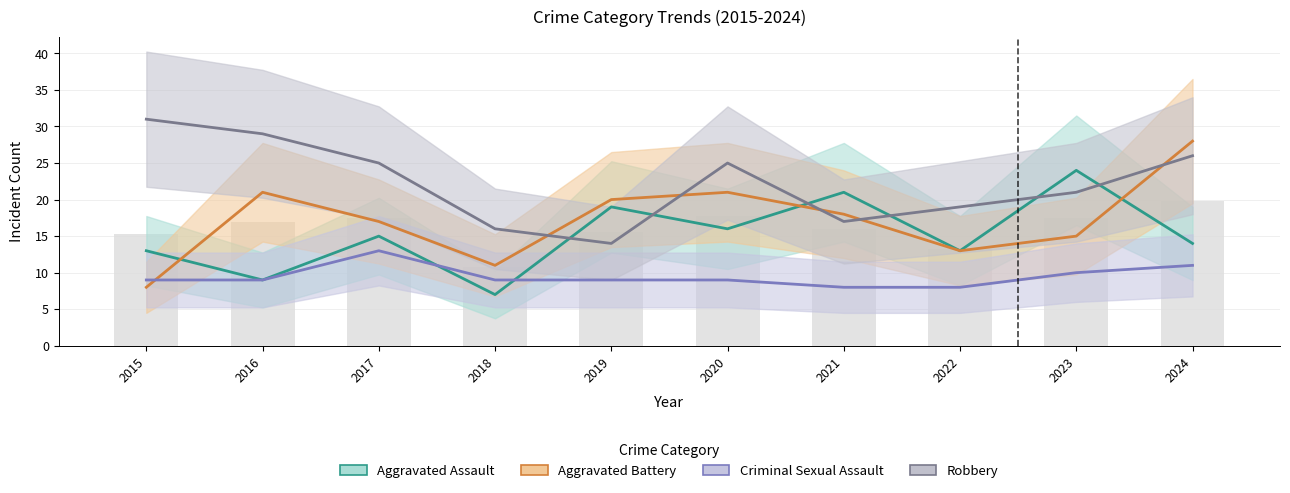

What is the maximum value shown in the chart?

31